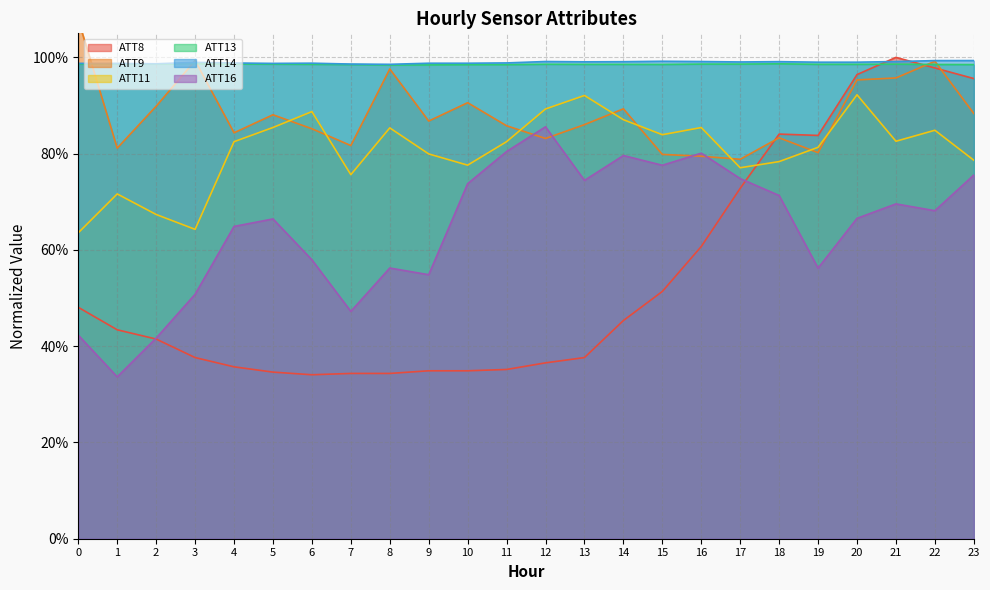

True or false: ATT14 and ATT9 intersect in this chart.

True